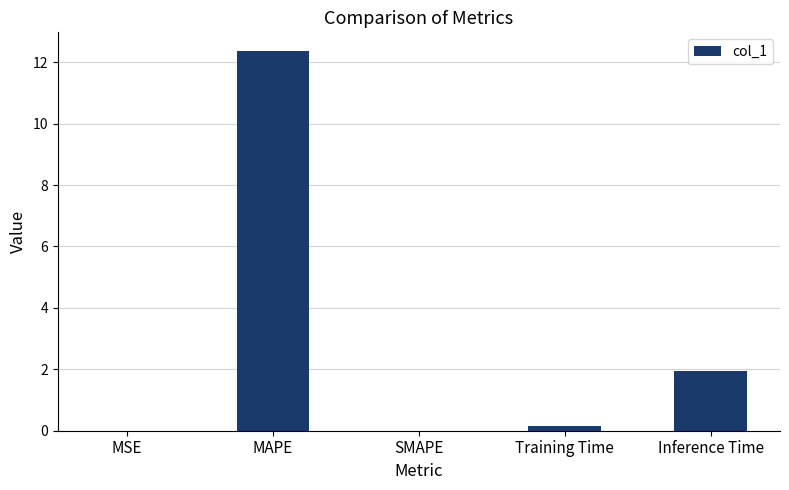

What is the sum of all values?

14.4